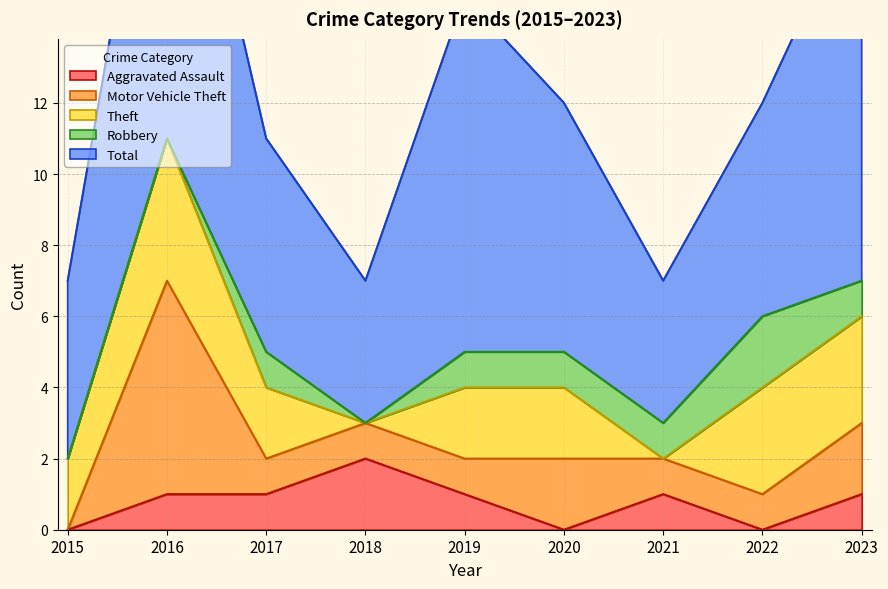

At which label is Motor Vehicle Theft closest to 3?

2020